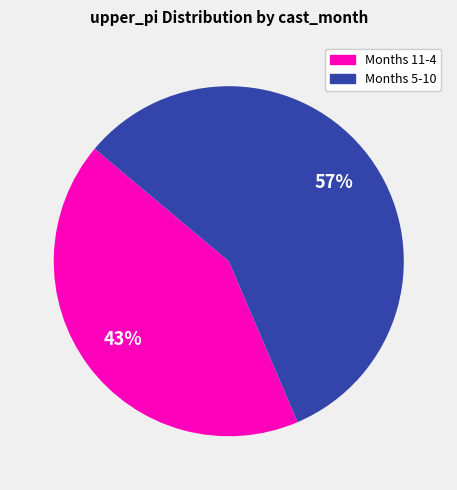

Is there a majority slice in this chart?

Yes